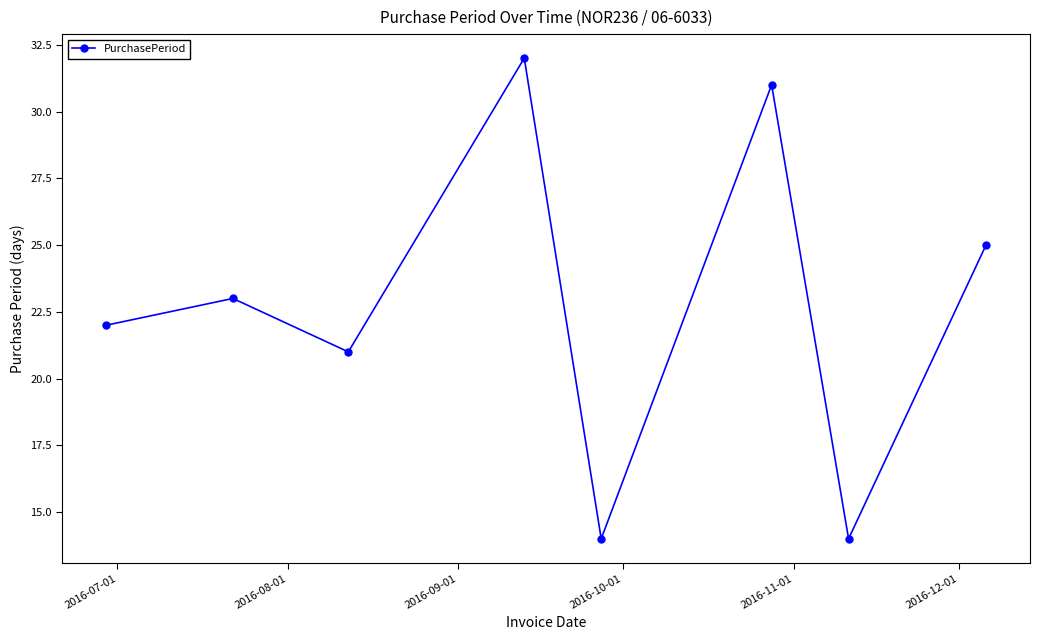

How many points are higher than both their immediate neighbors (excluding endpoints)?

3